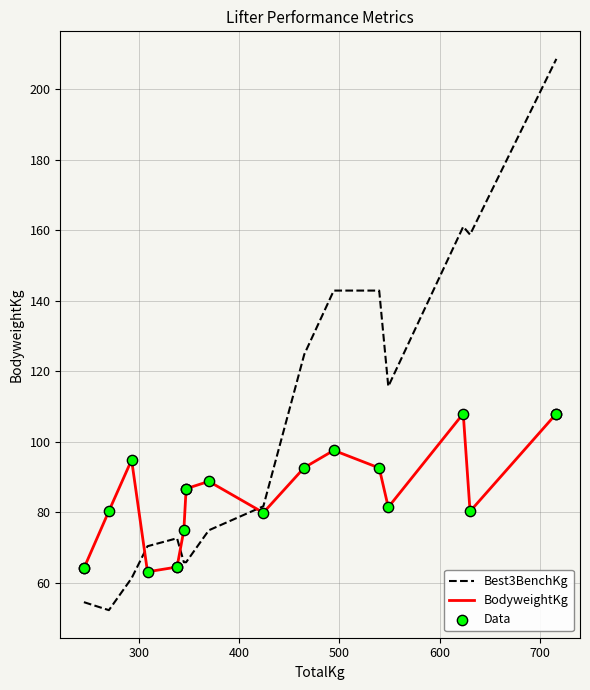

Which series contains the highest Y value?

Best3BenchKg